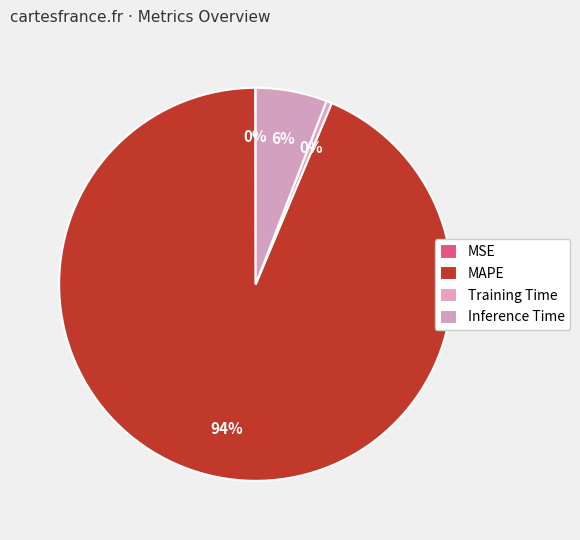

To the nearest percent, what is the combined percentage of MAPE and MSE?

94%